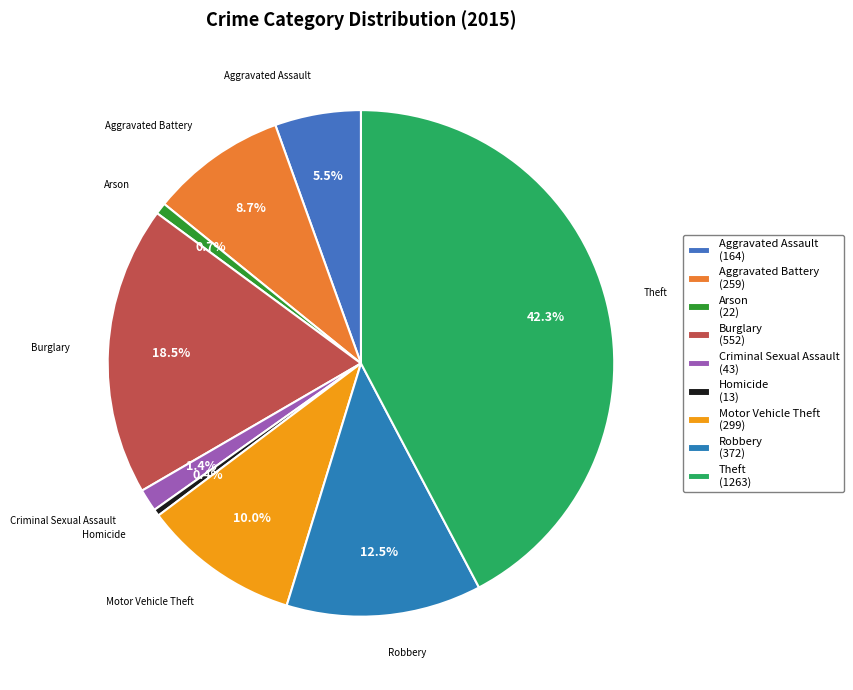

What percentage is NOT represented by Theft?

57.7%